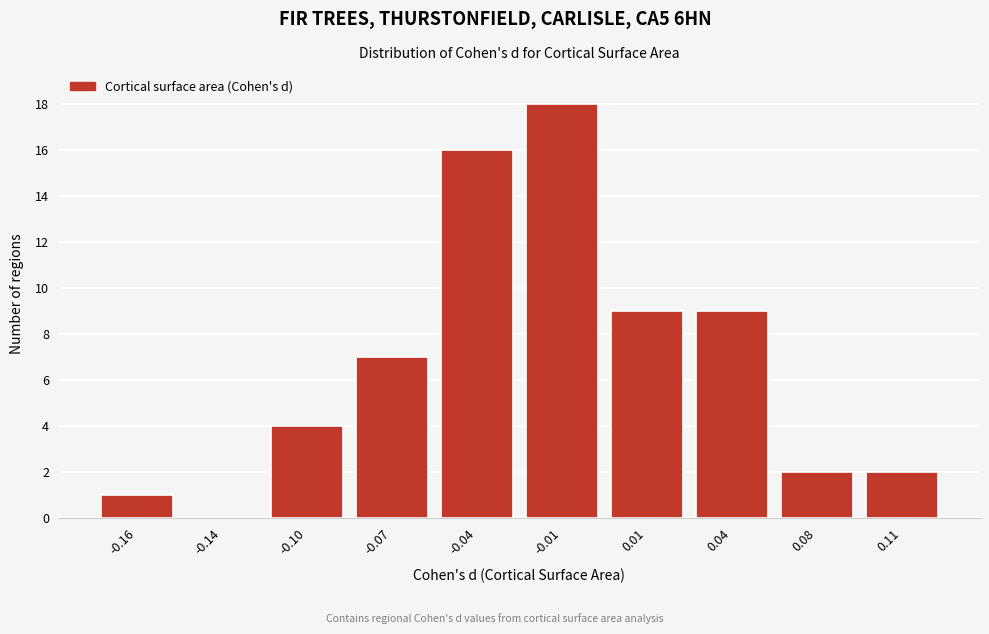

Reading left to right, list all the values displayed in this chart.

-0.16=1	-0.14=0	-0.10=4	-0.07=7	-0.04=16	-0.01=18	0.01=9	0.04=9	0.08=2	0.11=2